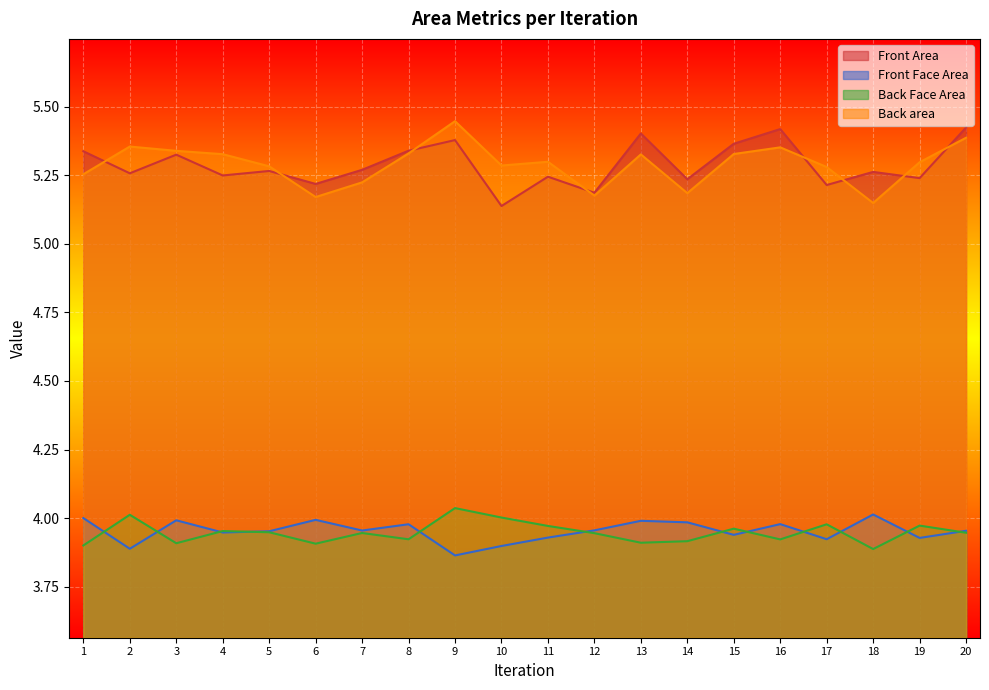

The value of Back Face Area at 17 is 1.7. True or false?

False